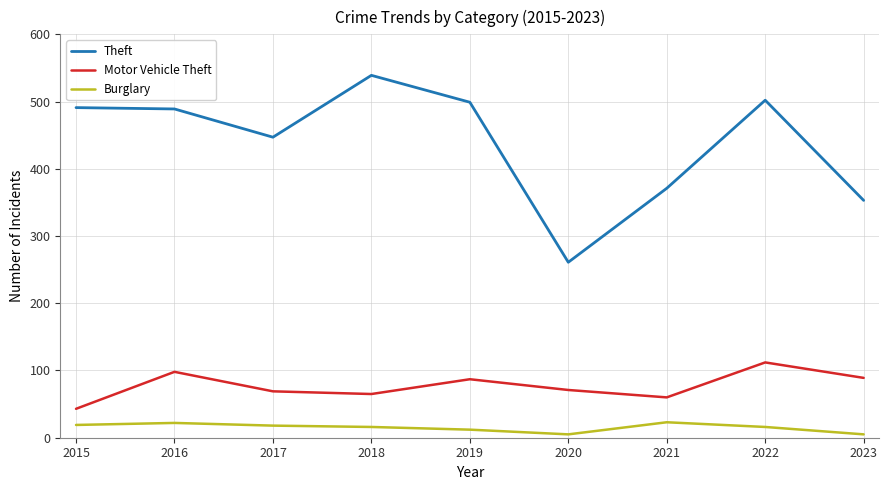

What are all the series names shown in the legend?

Theft, Motor Vehicle Theft, Burglary